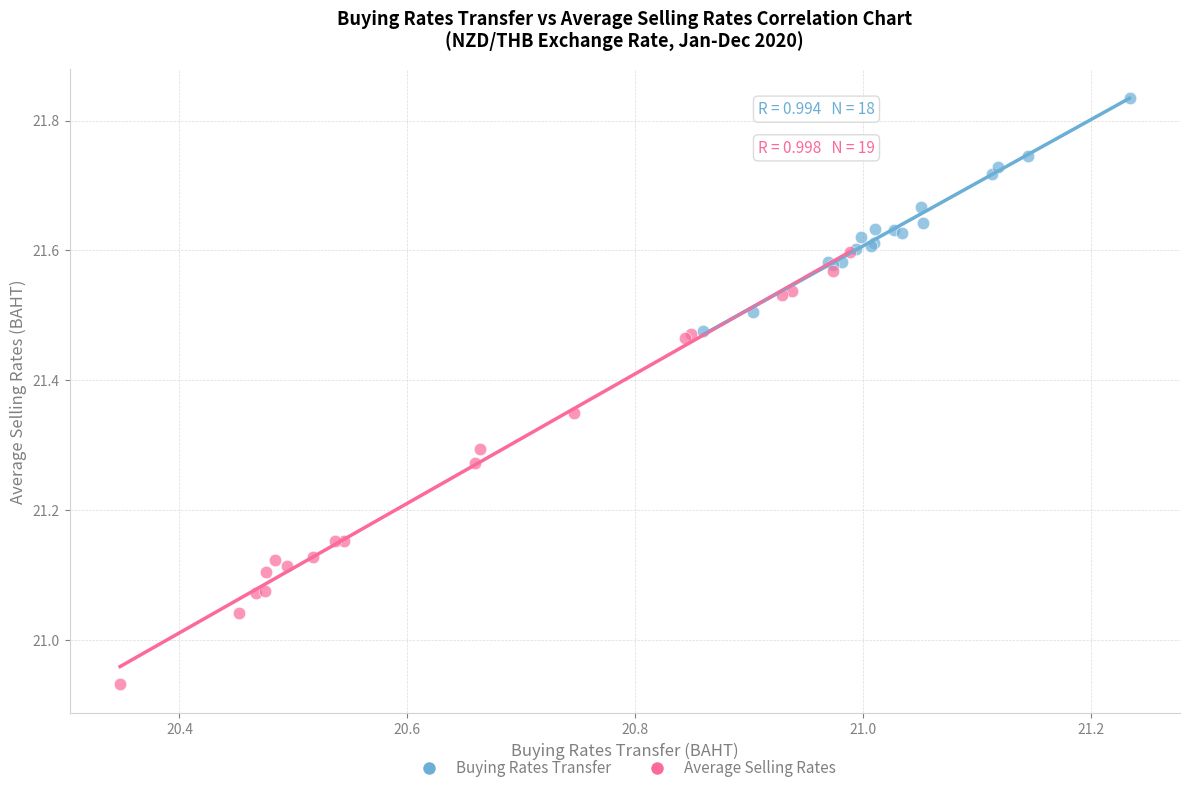

Which series reaches the maximum Y coordinate?

Buying Rates Transfer